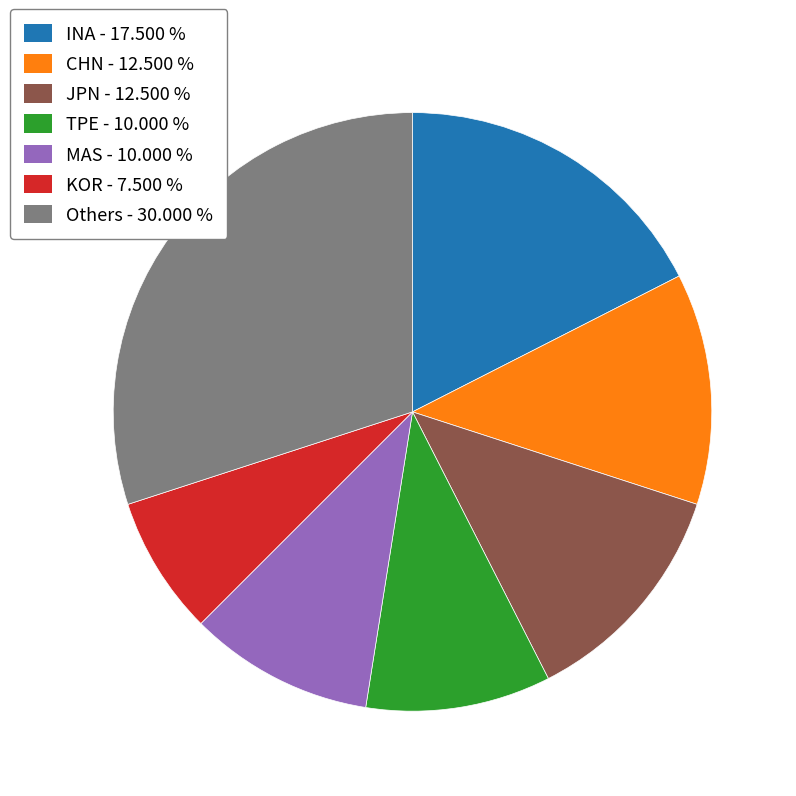

Do TPE - 10.000 % and KOR - 7.500 % together represent more than half of the pie?

No